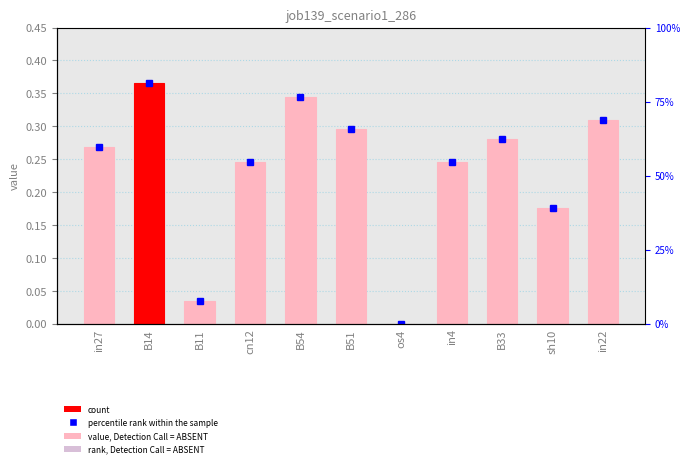

What is the sum of the values at in22 and B11?

0.3